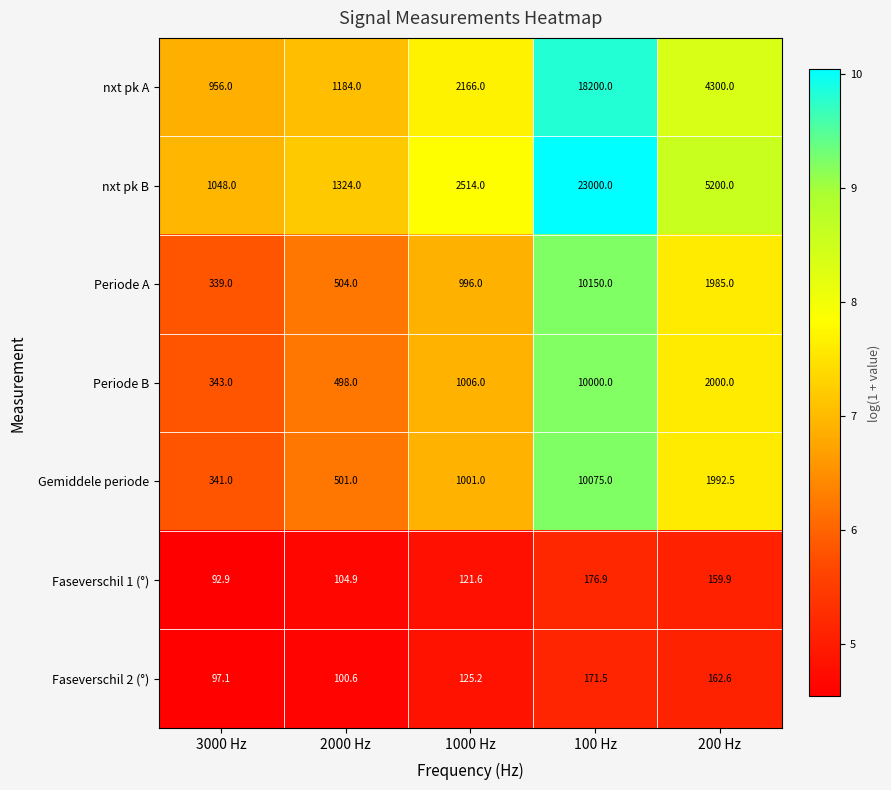

Rank the categories by Periode B value from lowest to highest.

3000 Hz, 2000 Hz, 1000 Hz, 200 Hz, 100 Hz